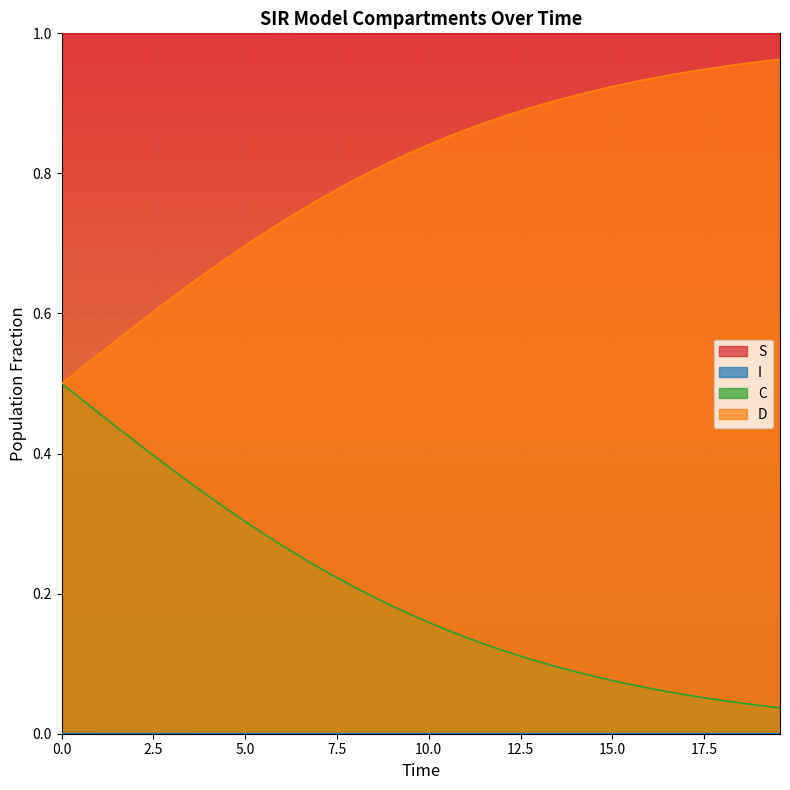

Which series has the largest total across all categories?

S